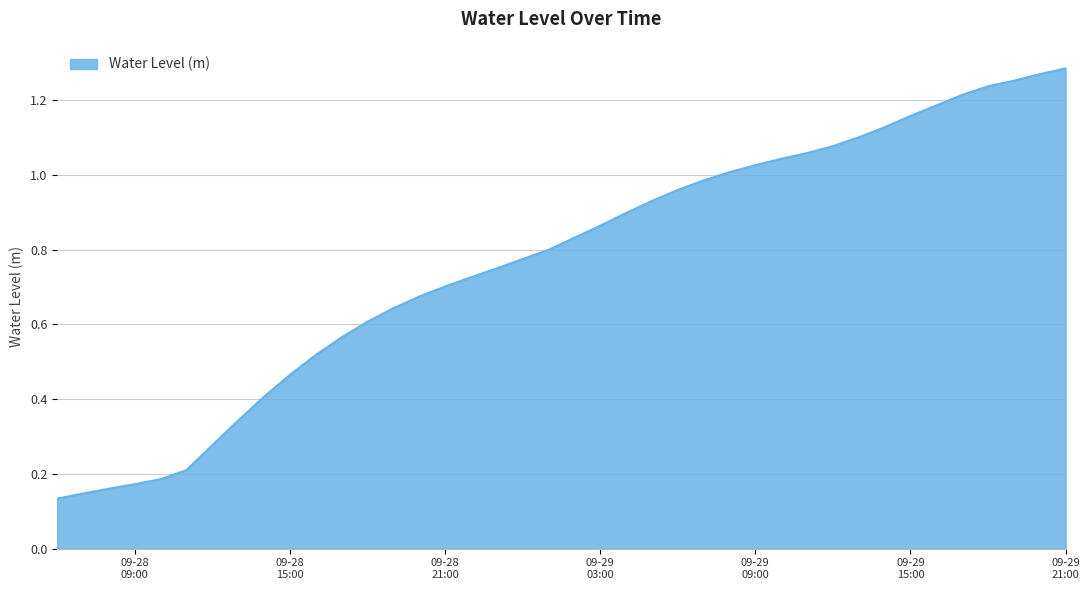

True or false: the data has more than 1 interior local peaks.

False